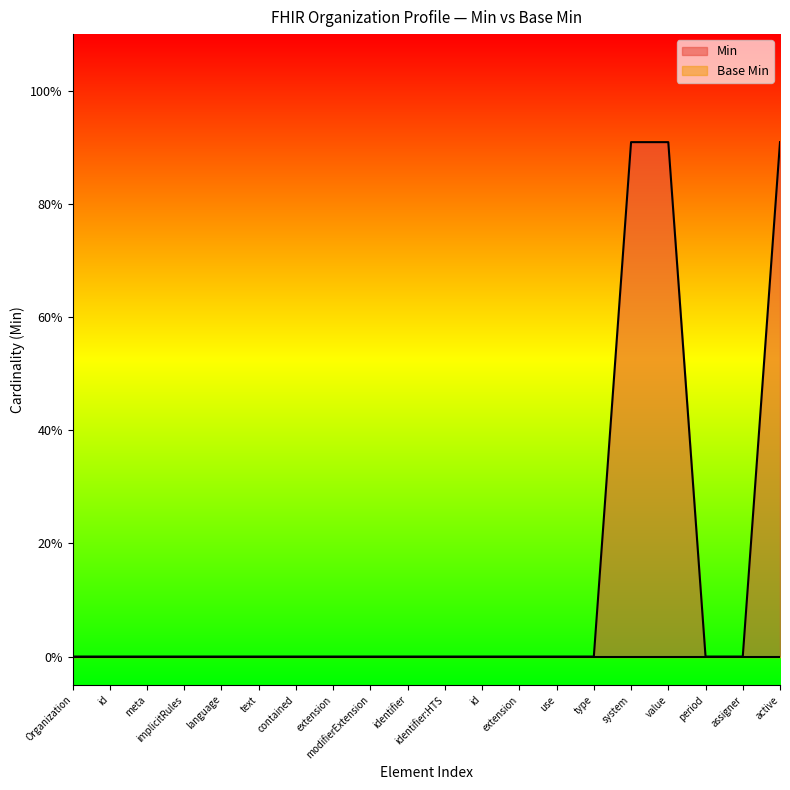

Does the chart display data point markers on the line(s)?

No